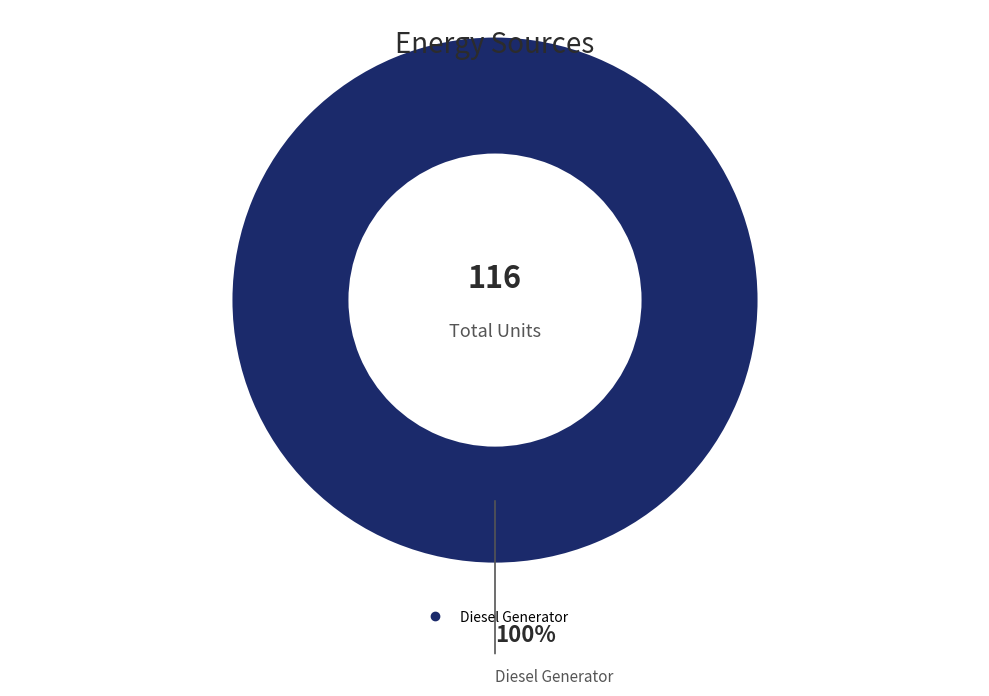

Is there a majority slice in this chart?

Yes